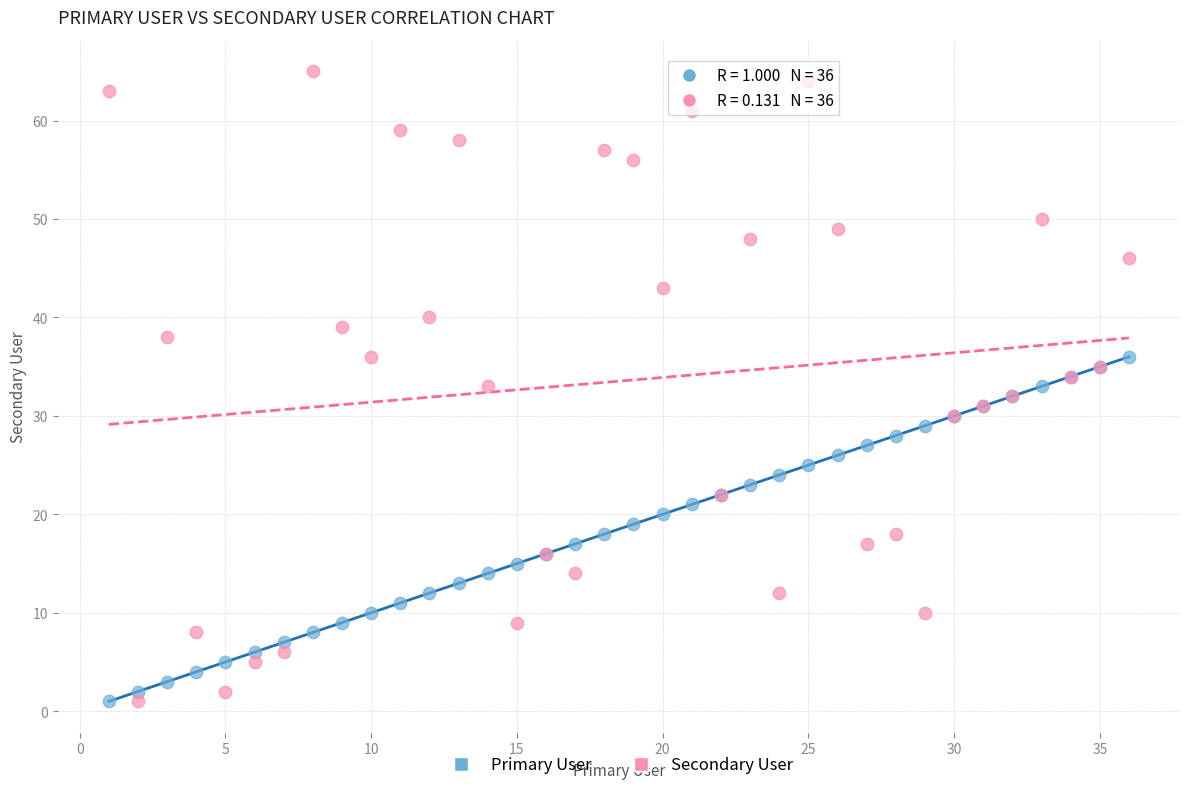

Which series contains the highest Y value?

Secondary User